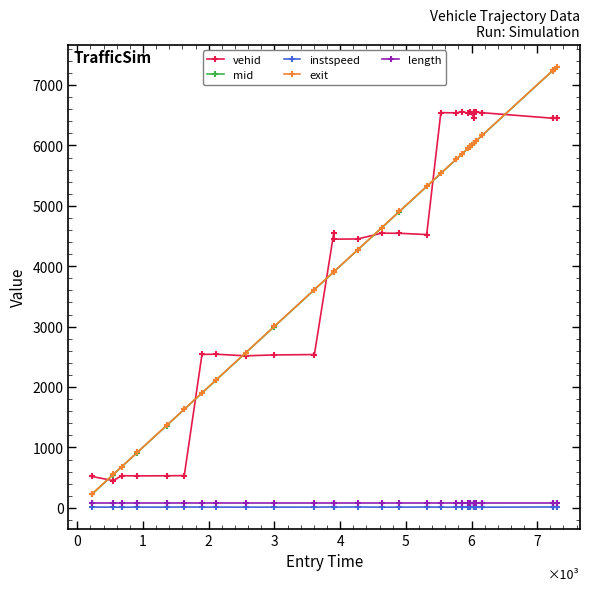

True or false: instspeed and mid cross at least once.

False